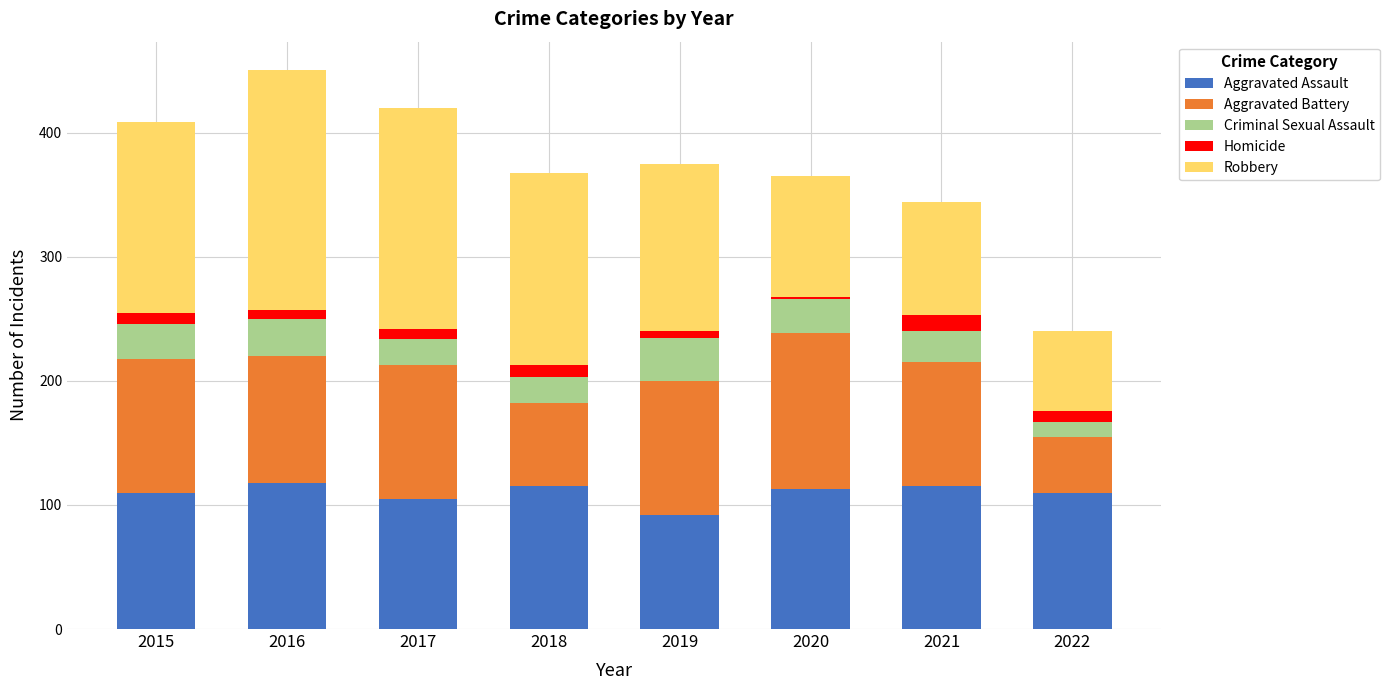

At which category is the sum across all series the highest?

2016